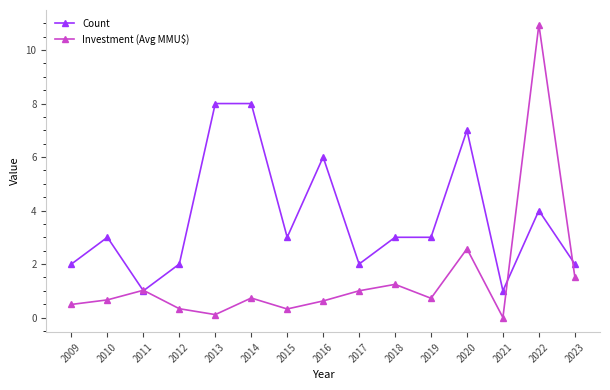

The Investment (Avg MMU$) series shows 0.7 at 2019. True or false?

True